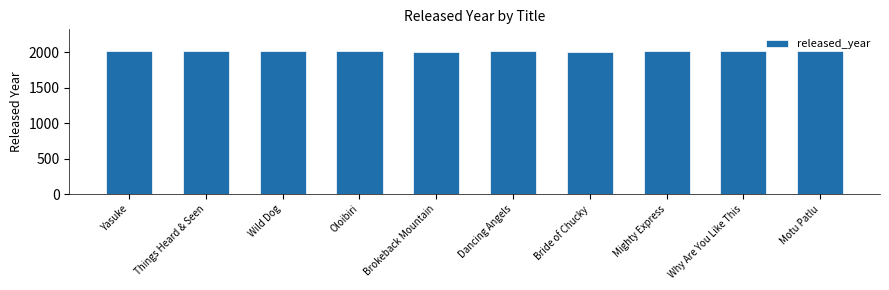

What is the difference between the maximum and second lowest values?

16